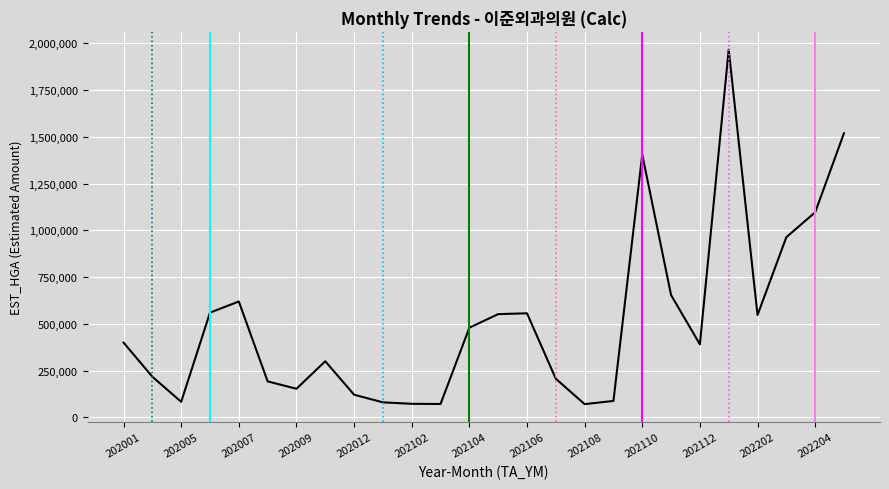

How many data points are less than 400213?

13